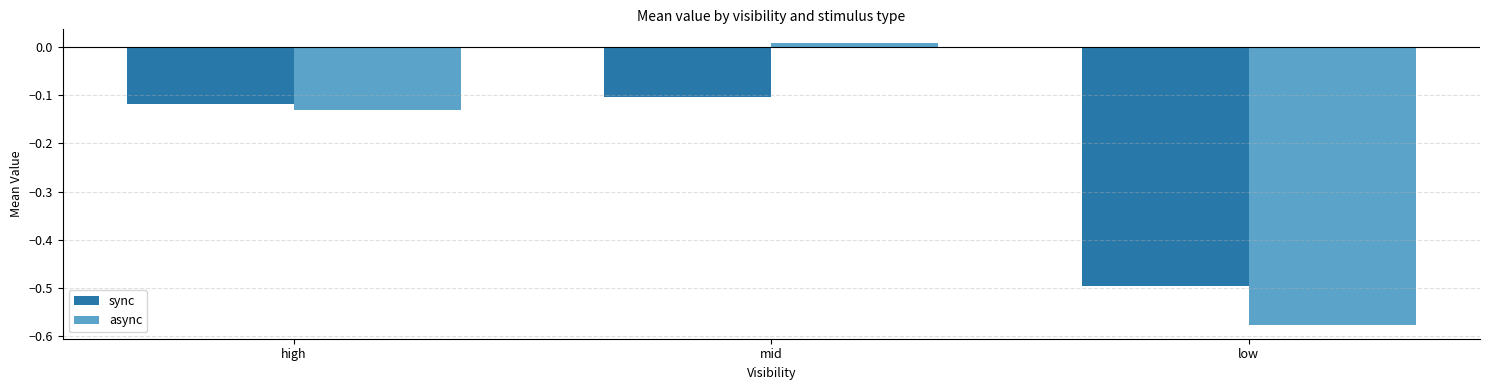

Does the chart contain stacked bars?

No